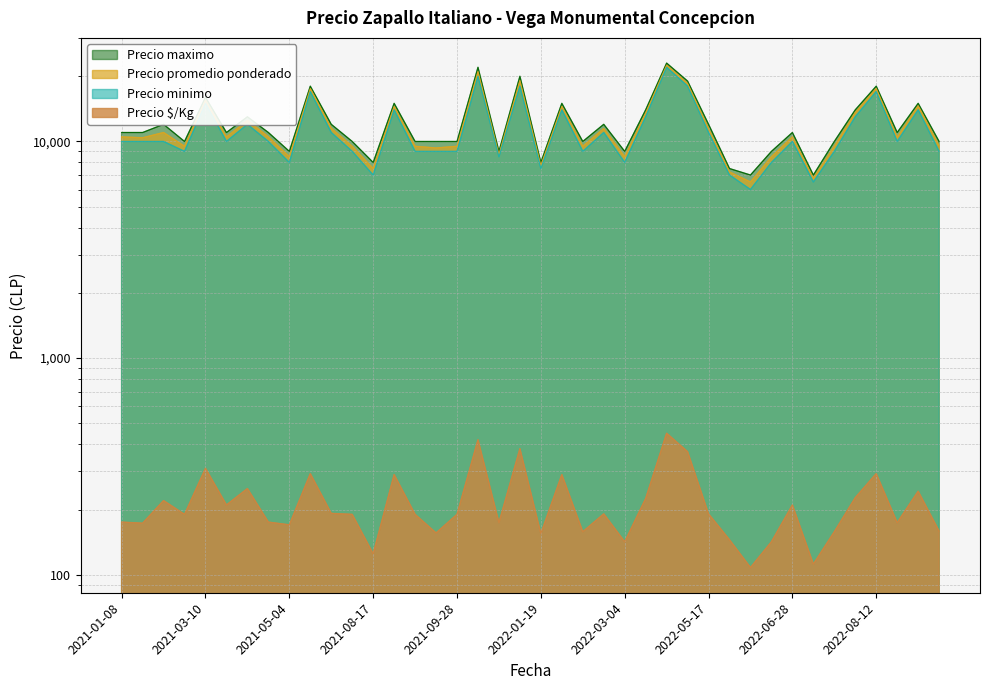

List the labels in order of Precio minimo value, largest first.

2022-04-08, 2021-11-23, 2022-01-13, 2022-05-06, 2021-05-20, 2022-08-12, 2021-03-10, 2021-08-24, 2022-02-10, 2022-10-25, 2022-03-10, 2022-08-09, 2021-04-20, 2021-06-11, 2022-03-03, 2022-05-17, 2021-01-08, 2021-01-21, 2021-02-03, 2021-03-17, 2021-04-28, 2022-06-28, 2022-10-12, 2021-02-11, 2021-08-12, 2021-09-08, 2021-09-21, 2021-09-28, 2022-02-16, 2022-07-19, 2022-10-26, 2021-12-30, 2021-05-04, 2022-03-04, 2022-06-14, 2022-01-19, 2021-08-17, 2022-05-27, 2022-07-15, 2022-06-03